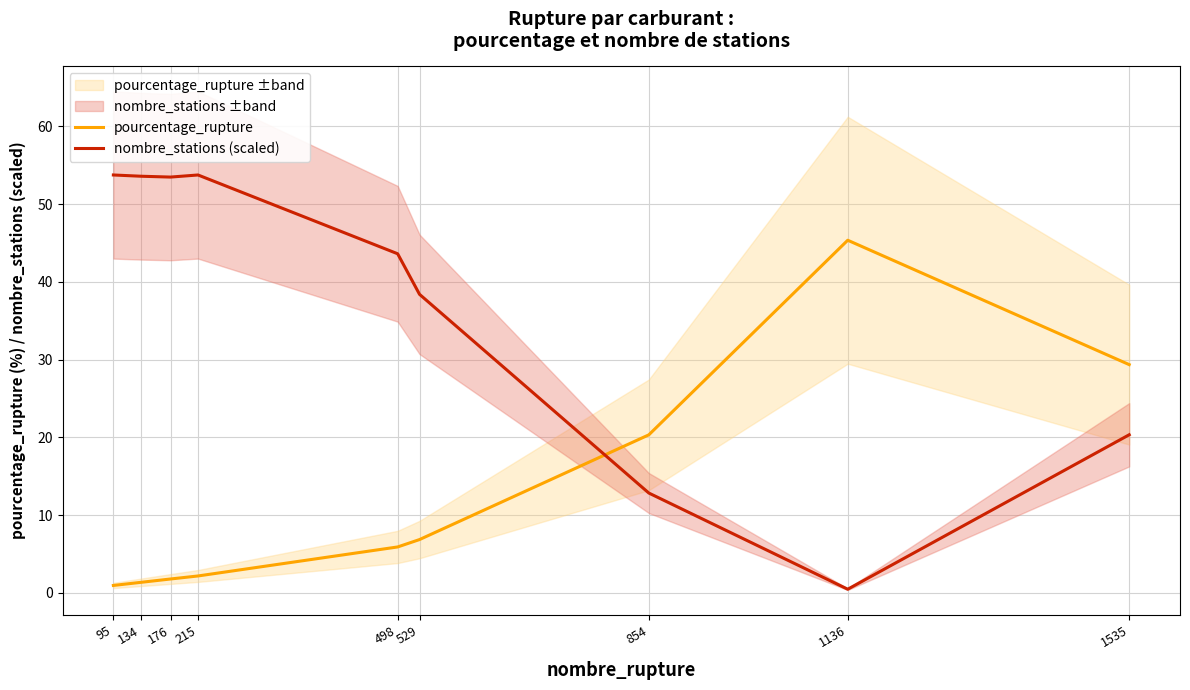

How many interior local peaks does the nombre_stations (scaled) series have?

1